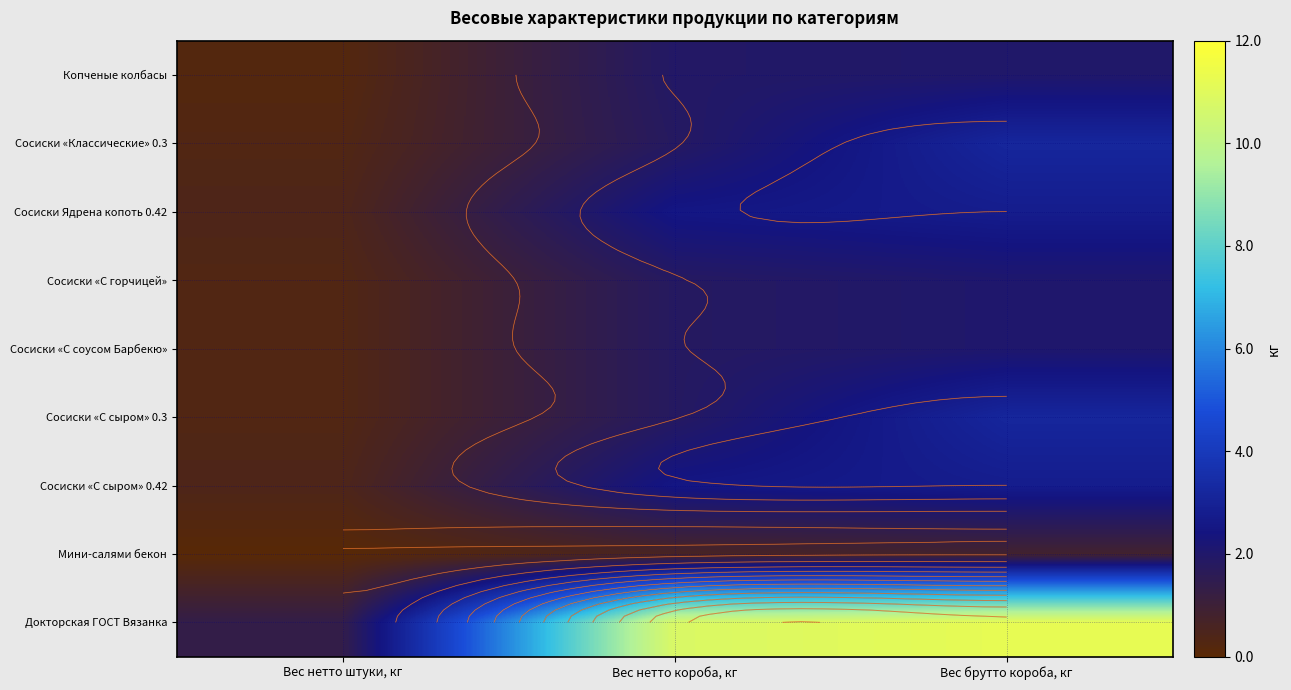

What is the difference between the highest and lowest values at Вес брутто короба, кг?

10.4